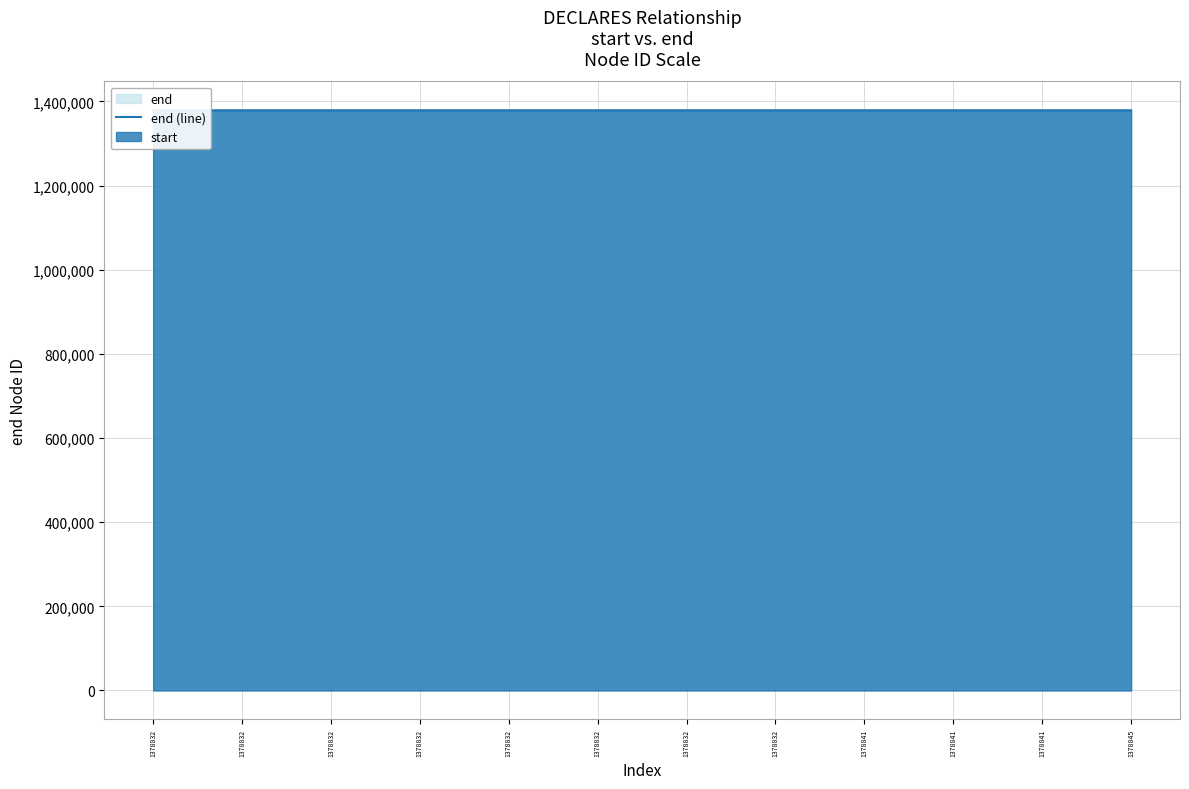

True or false: there are more than 2 points higher than both neighbors.

False